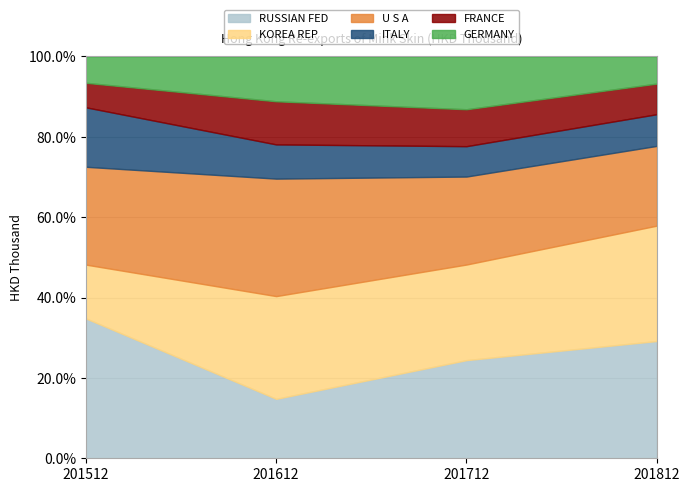

What is the maximum value for RUSSIAN FED?

34.8